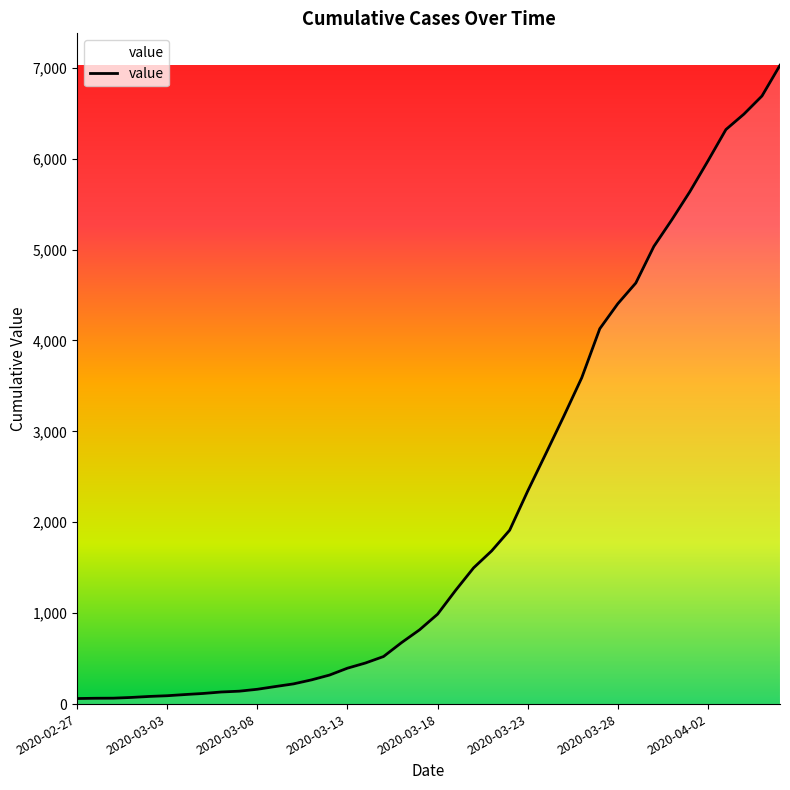

What is the difference between the maximum and minimum values?

6966